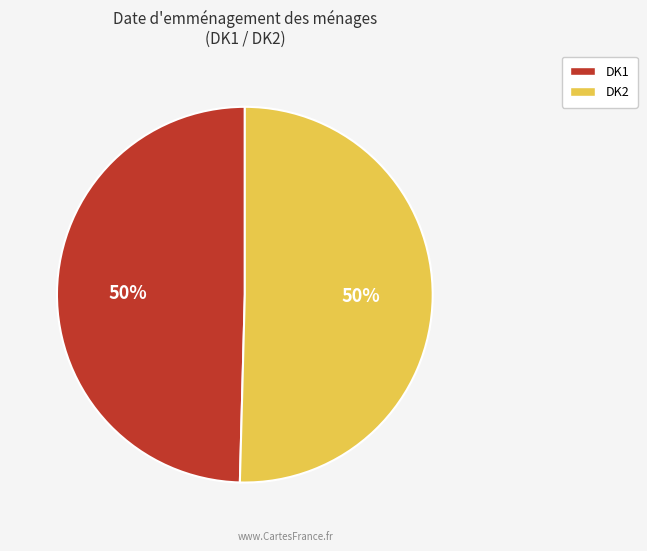

What percentage is the DK1 slice, to the nearest percent?

50%